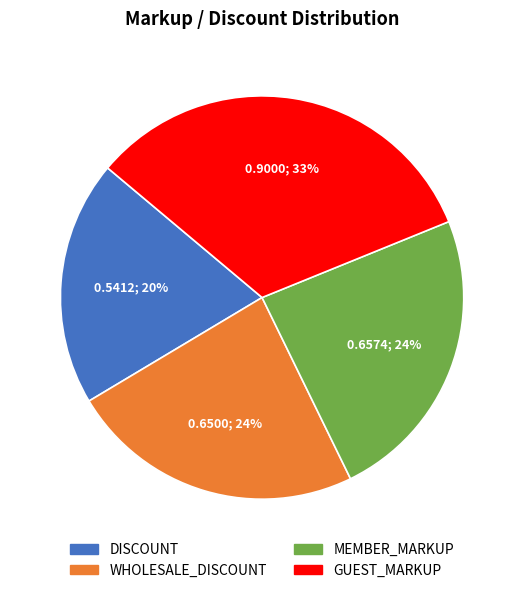

Which category has the smallest portion of the pie?

DISCOUNT